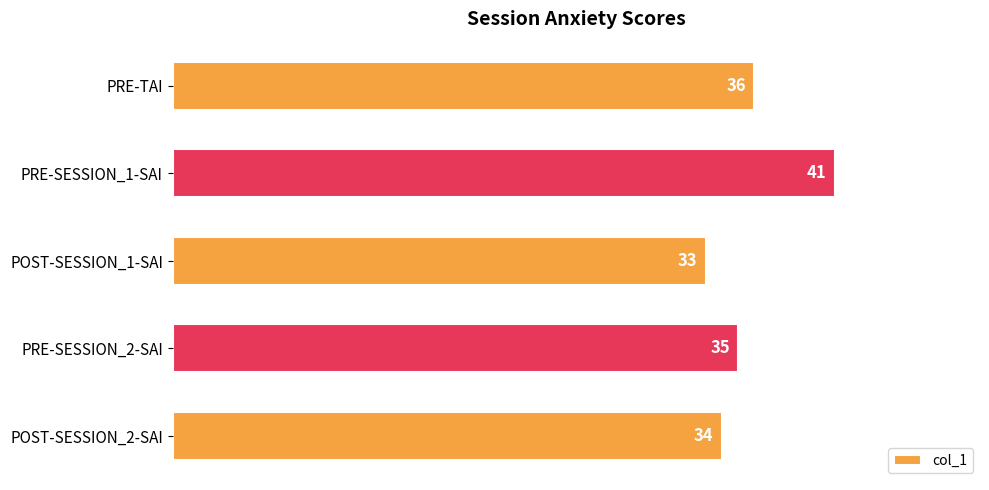

What is the difference between the maximum and minimum values?

8